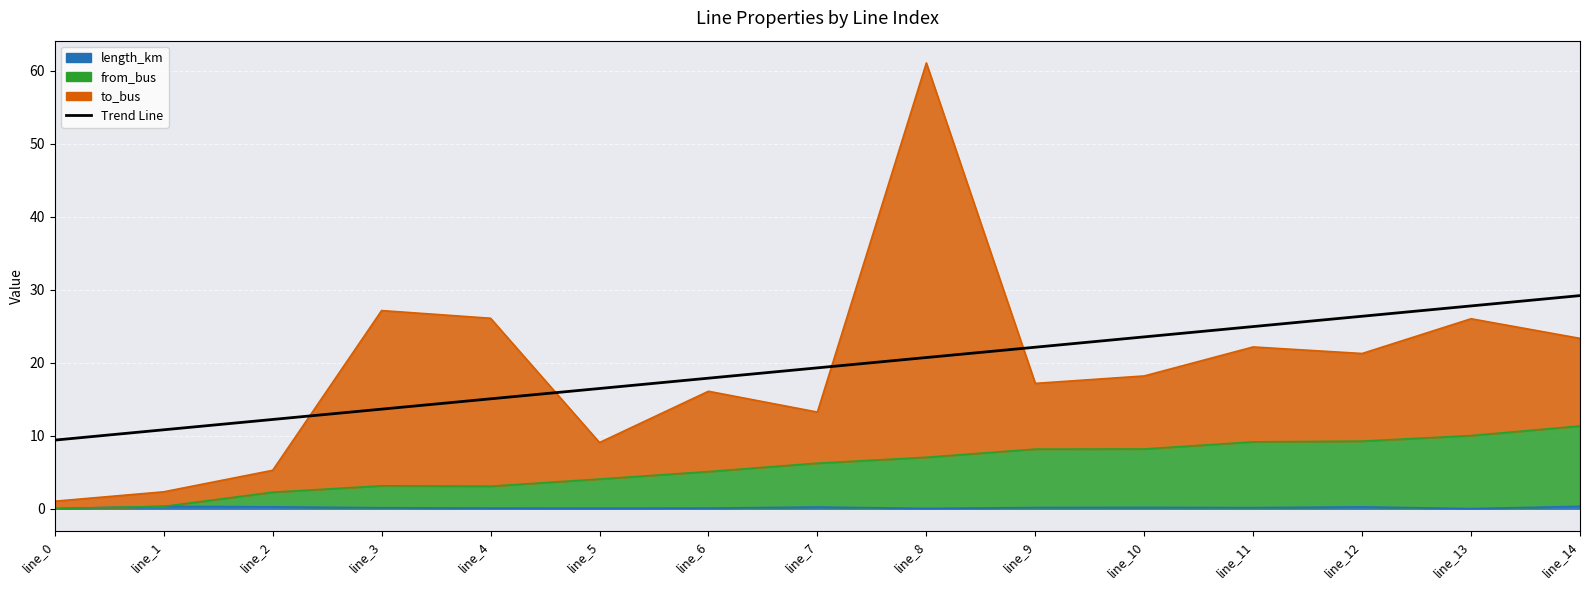

What is the value of the 5th point from the left?

15.1